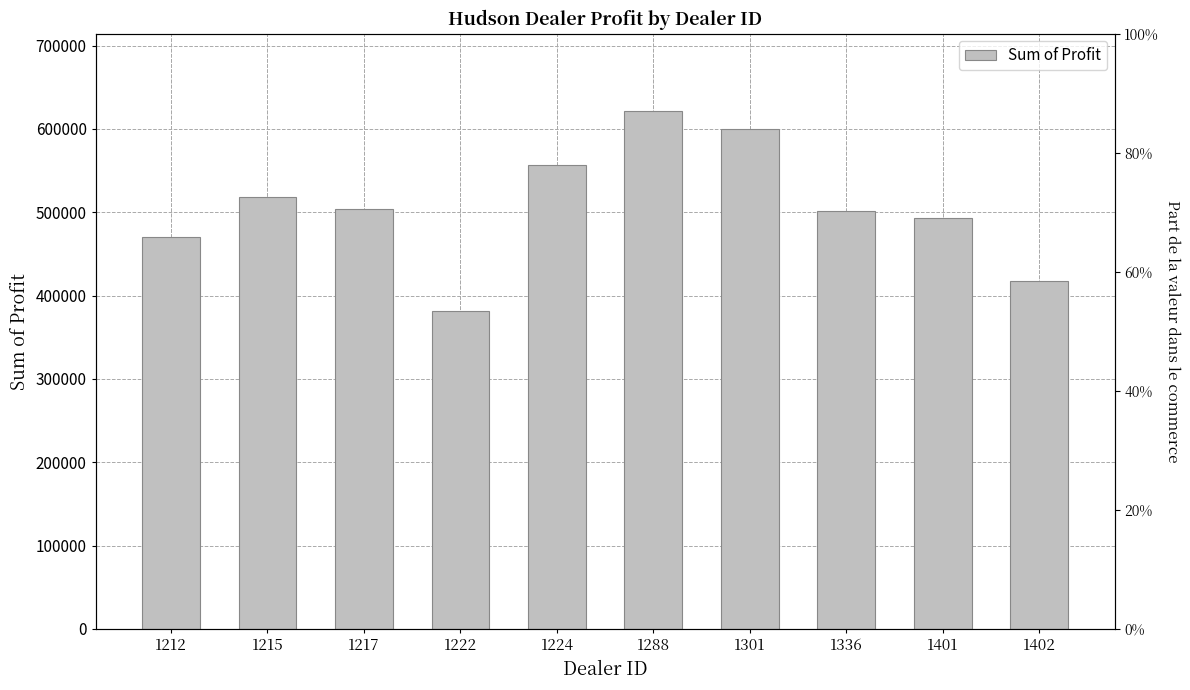

List the labels in order of value, smallest first.

1222, 1402, 1212, 1401, 1336, 1217, 1215, 1224, 1301, 1288